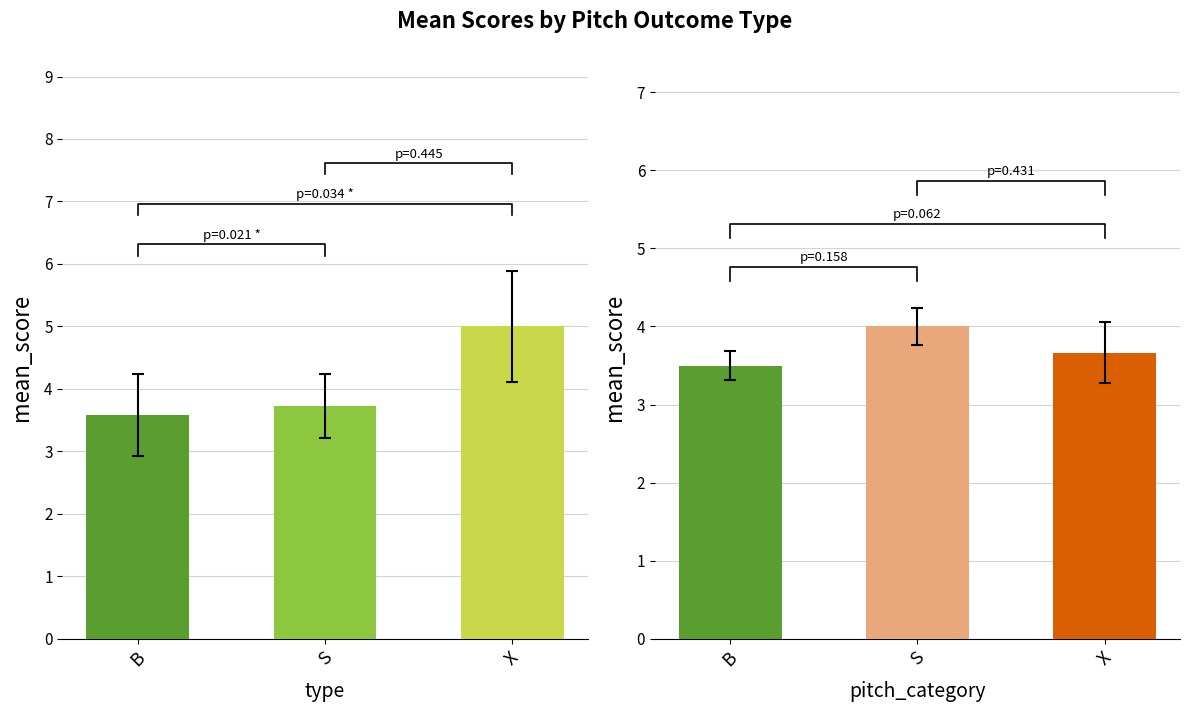

List the labels in order of value, largest first.

X, S, B